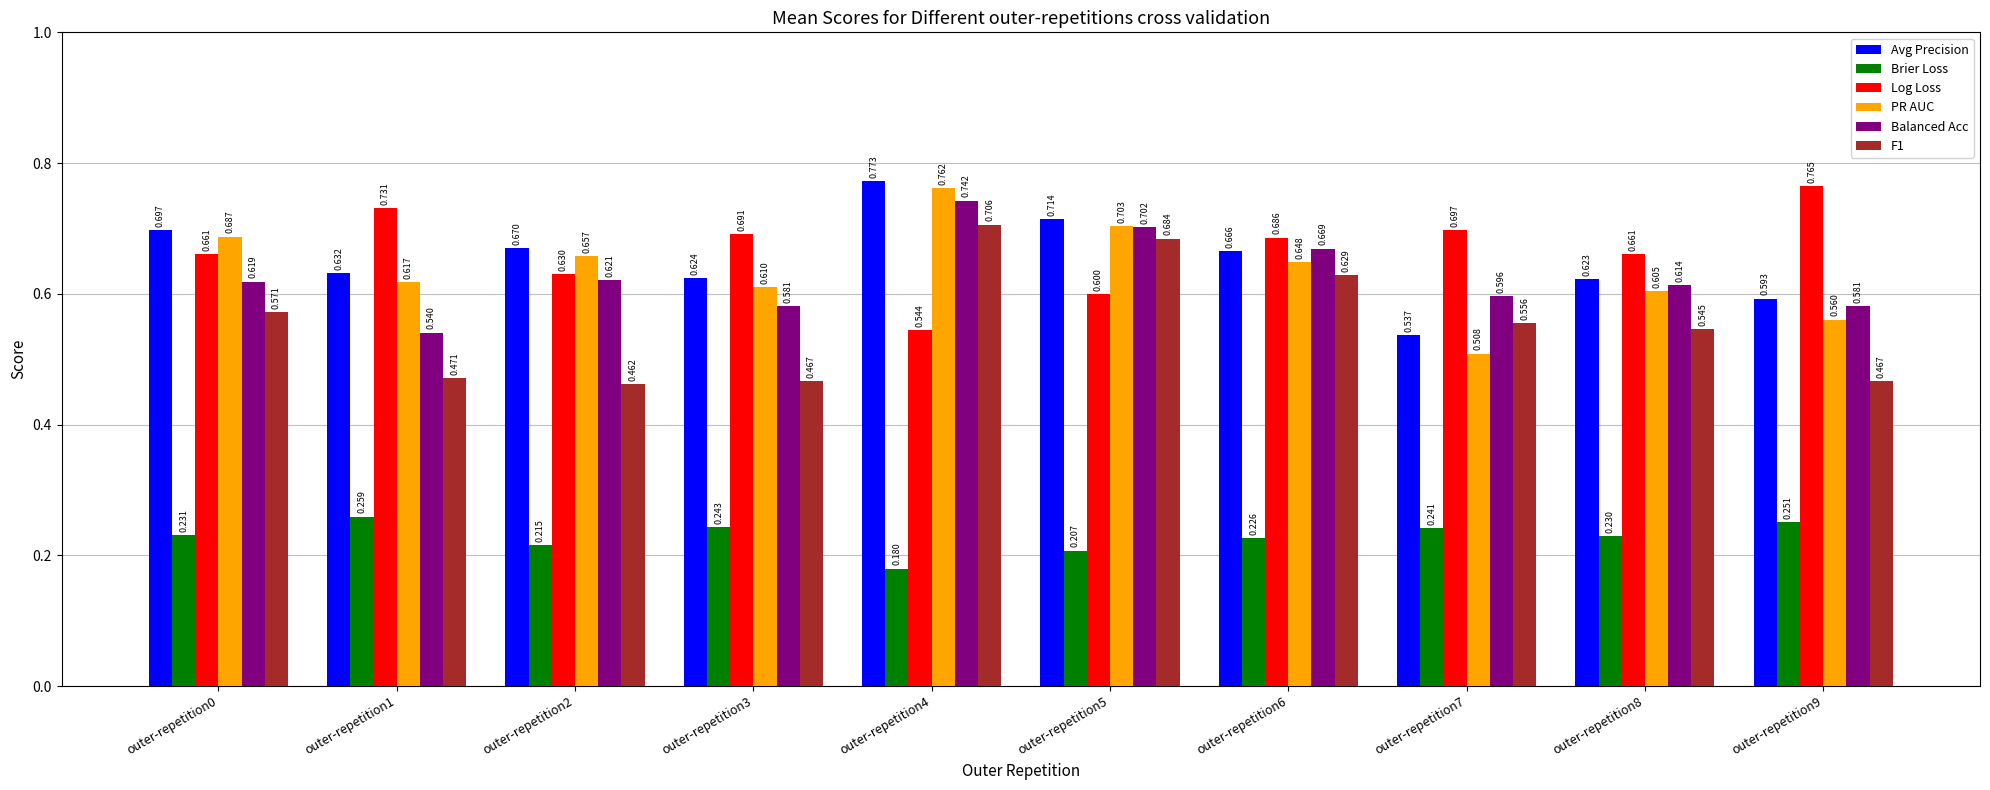

Which category has the lowest value in the Brier Loss series?

outer-repetition4